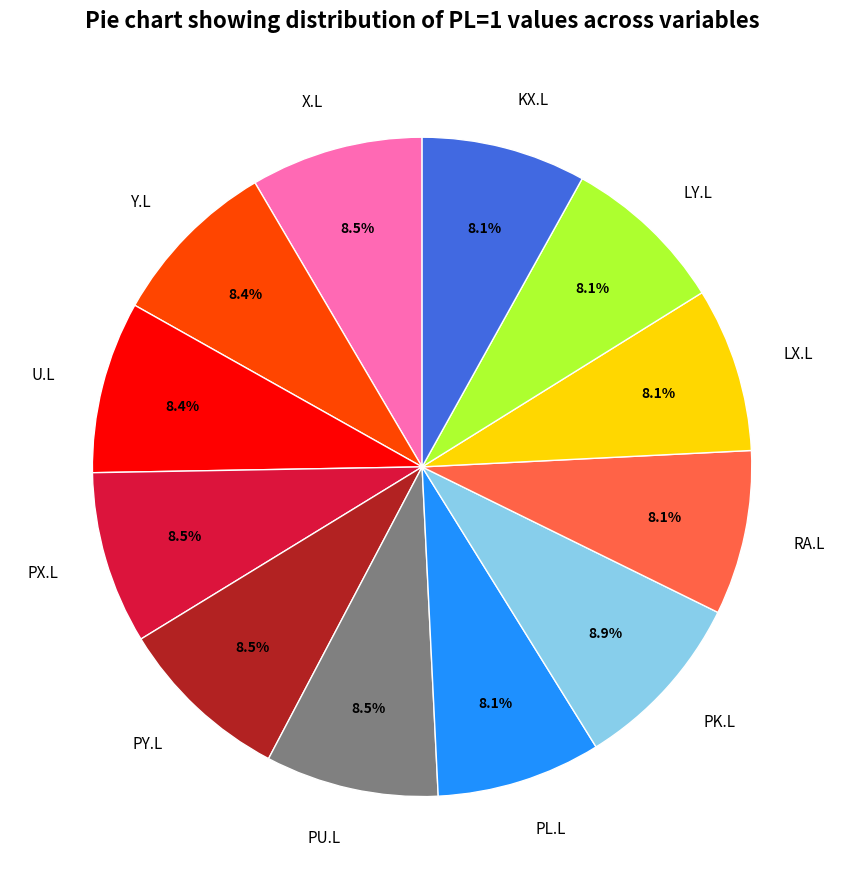

To the nearest percent, what is the difference between the largest and smallest slice percentages?

1%